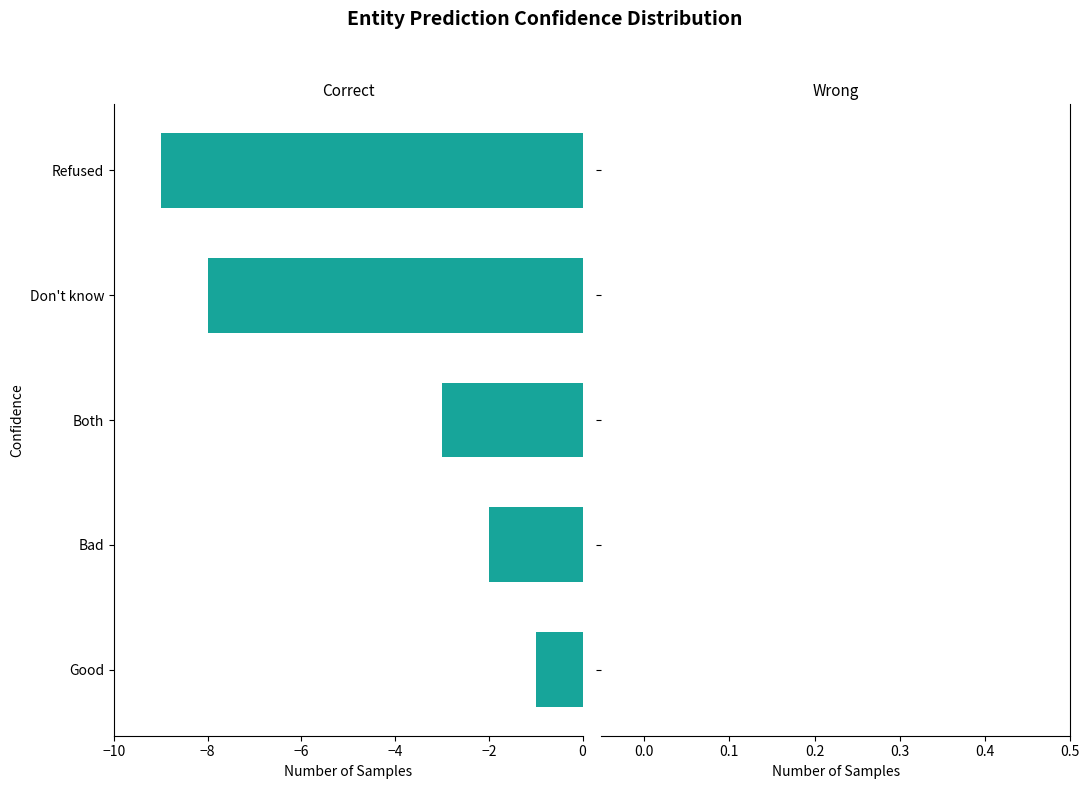

Does the chart contain any negative values?

Yes